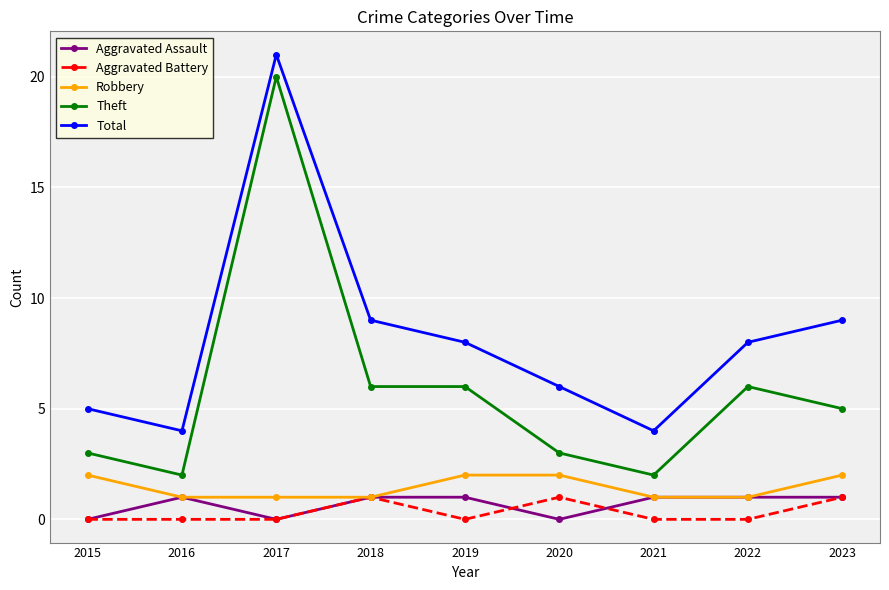

Which series has the largest total across all categories?

Total